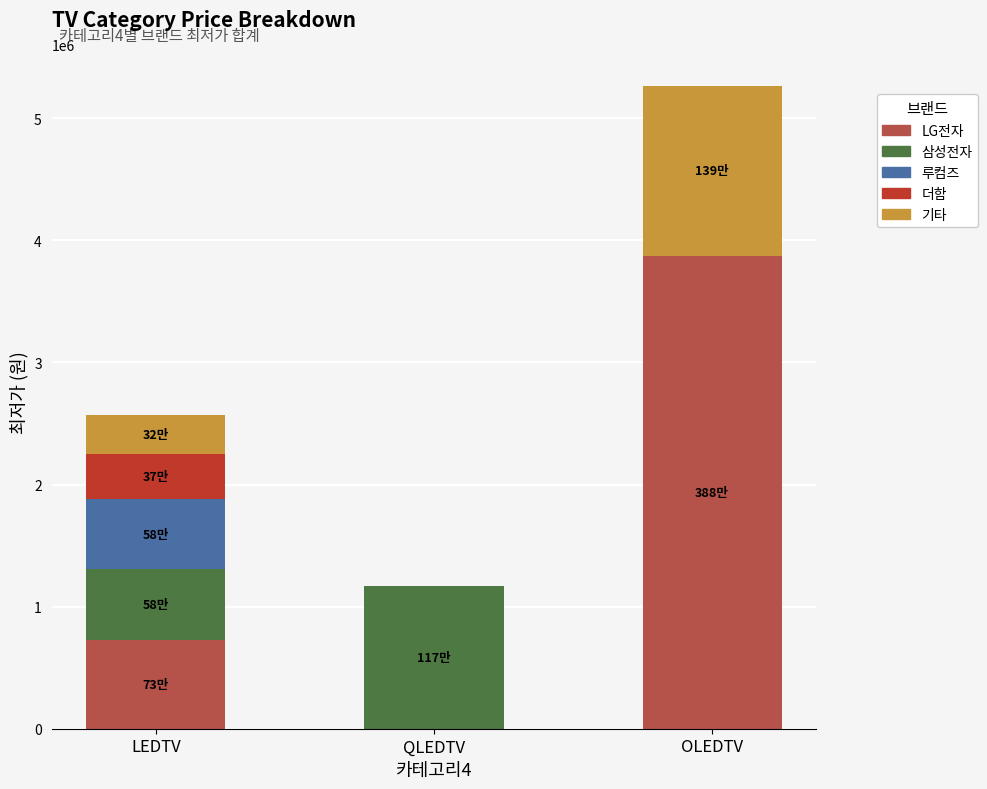

Count the number of categories in the chart.

3